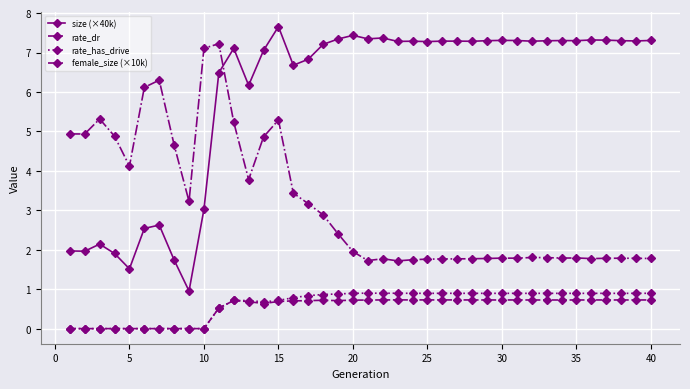

What is the average value of the rate_has_drive series?

0.6